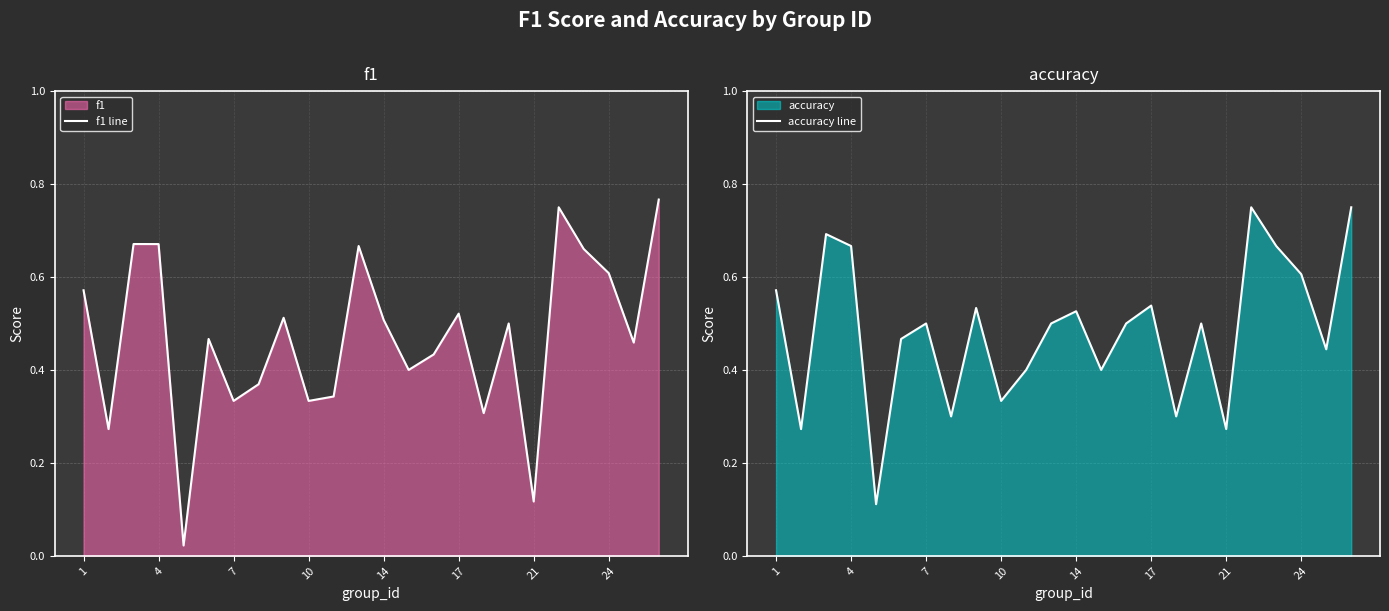

Is it true that accuracy line equals 0.5 at 8?

True